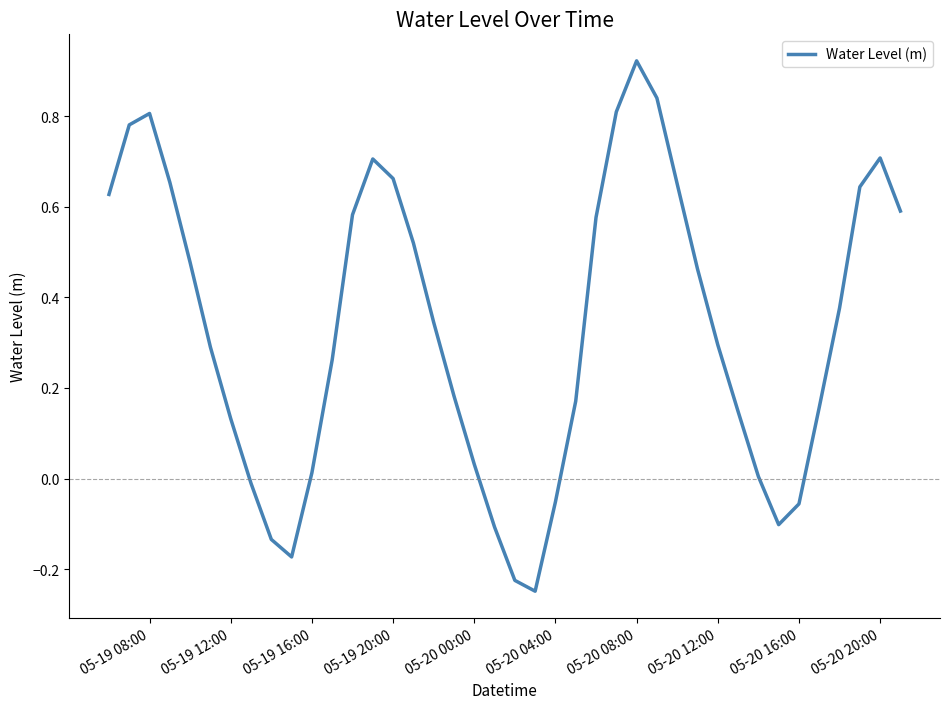

What is the difference between the maximum and minimum values?

1.2